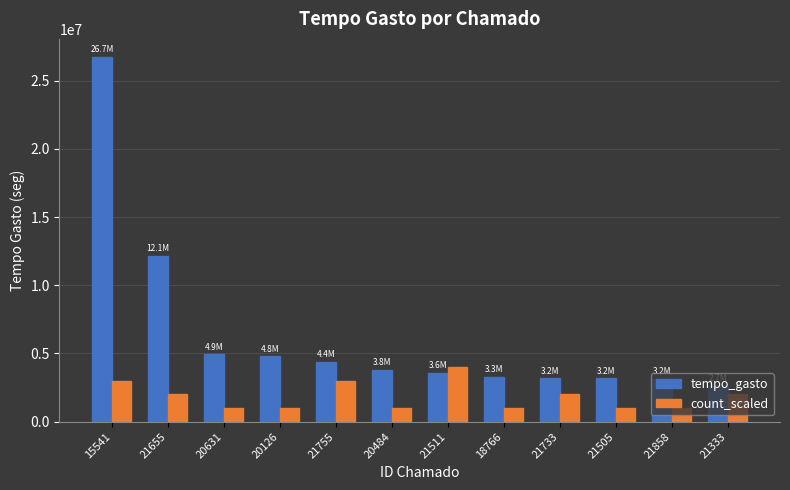

What is the difference between the second highest and second lowest values in the count_scaled series?

2000000